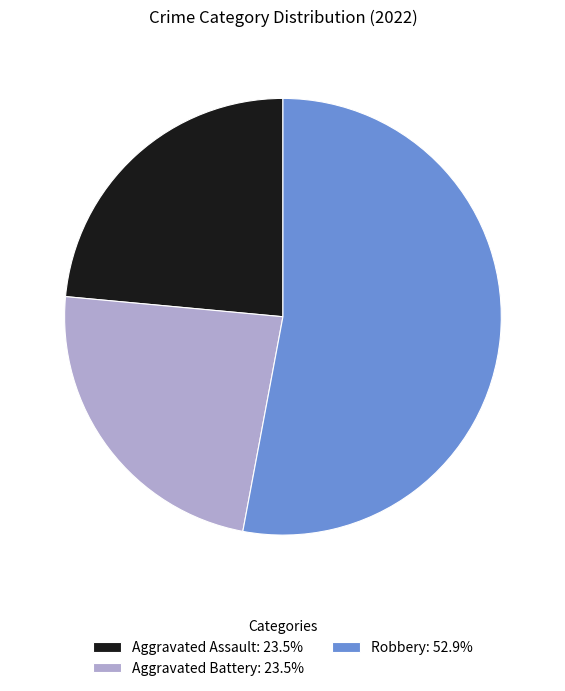

How many segments does this pie chart have?

3